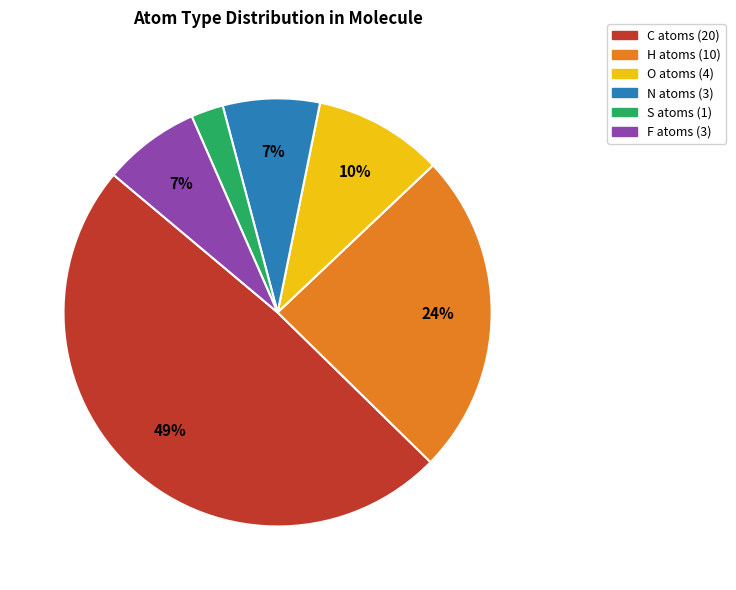

Does any single category account for the majority?

No